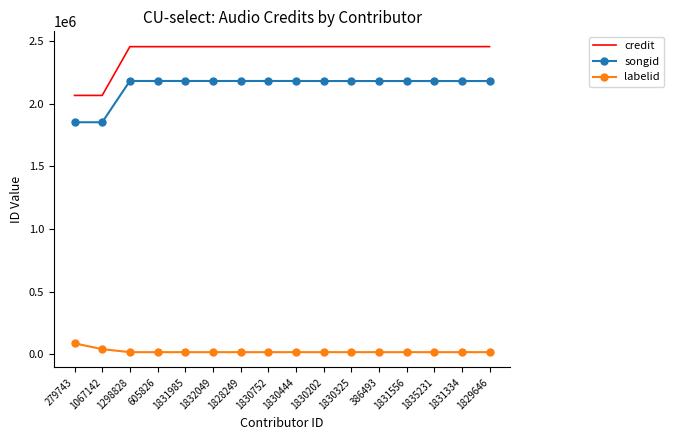

Which series has the widest spread of values?

credit